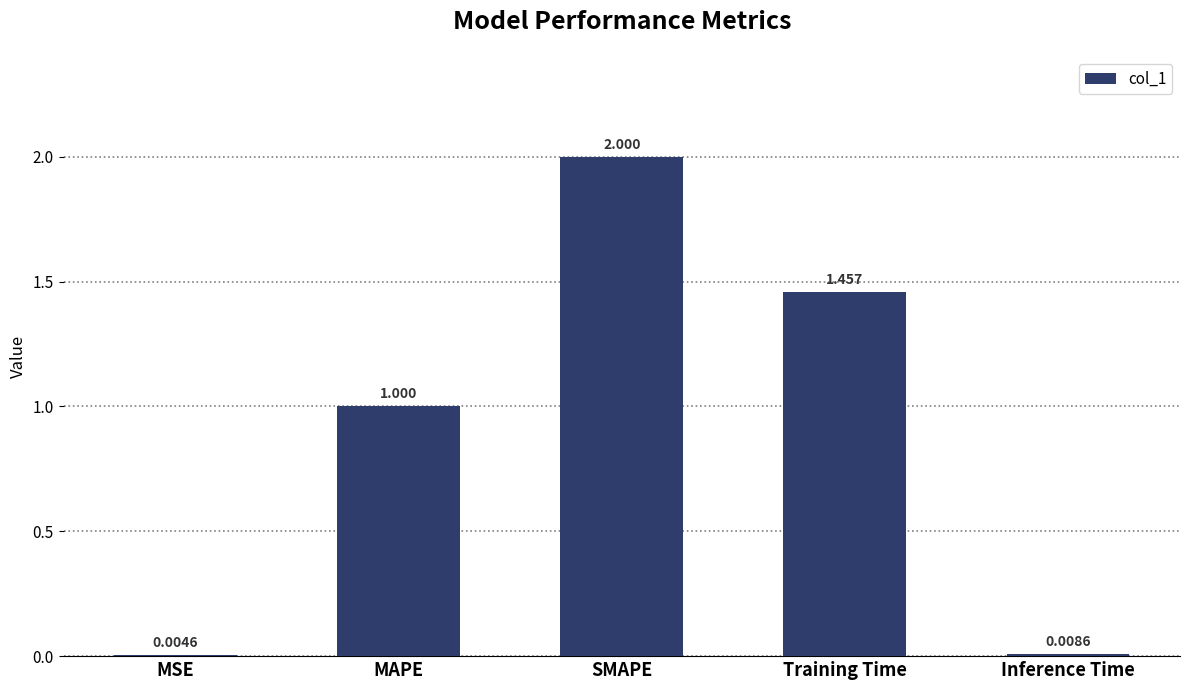

Are the bars grouped side by side (vs. stacked)?

No